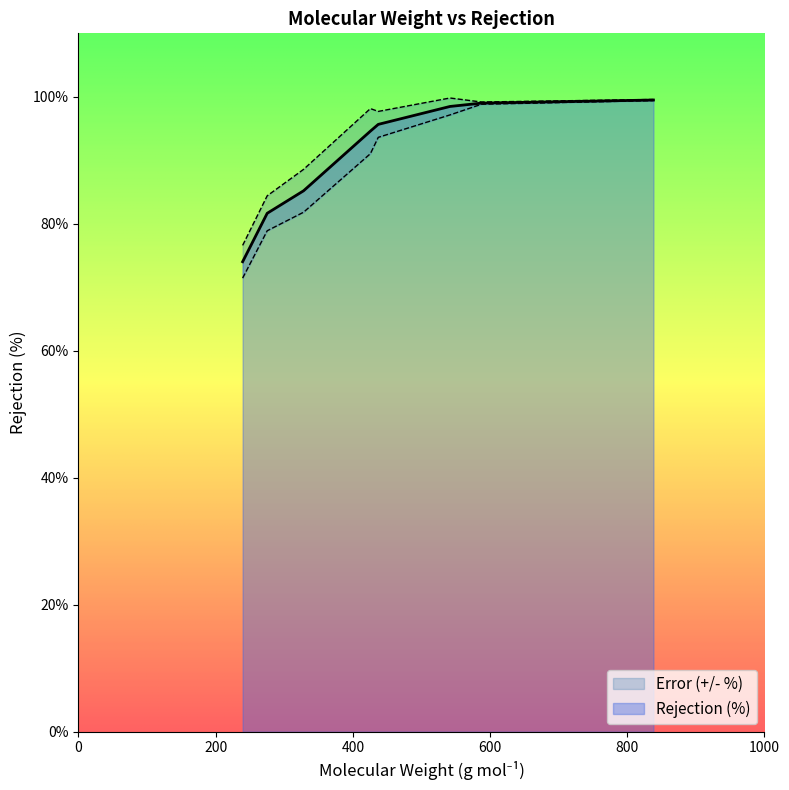

What is the difference between the second highest and second lowest values?

17.4